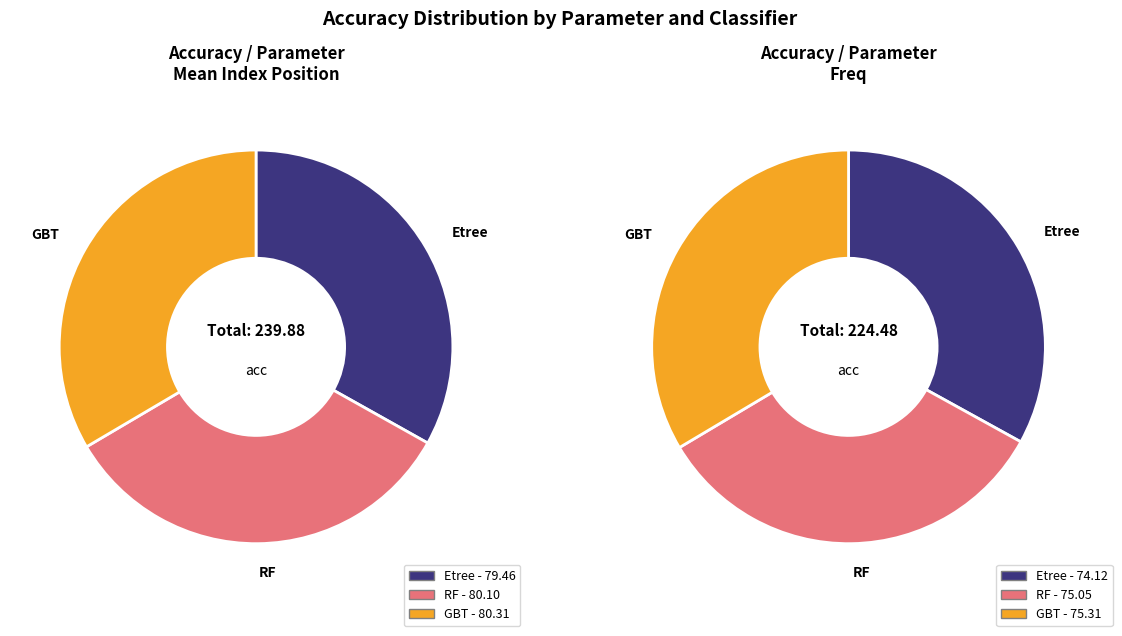

To the nearest percent, what portion does GBT represent?

34%